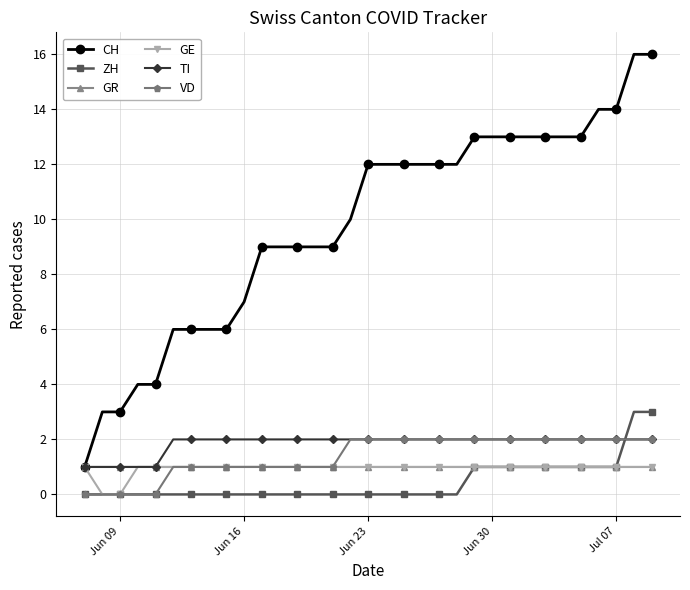

What is the greatest value displayed?

16